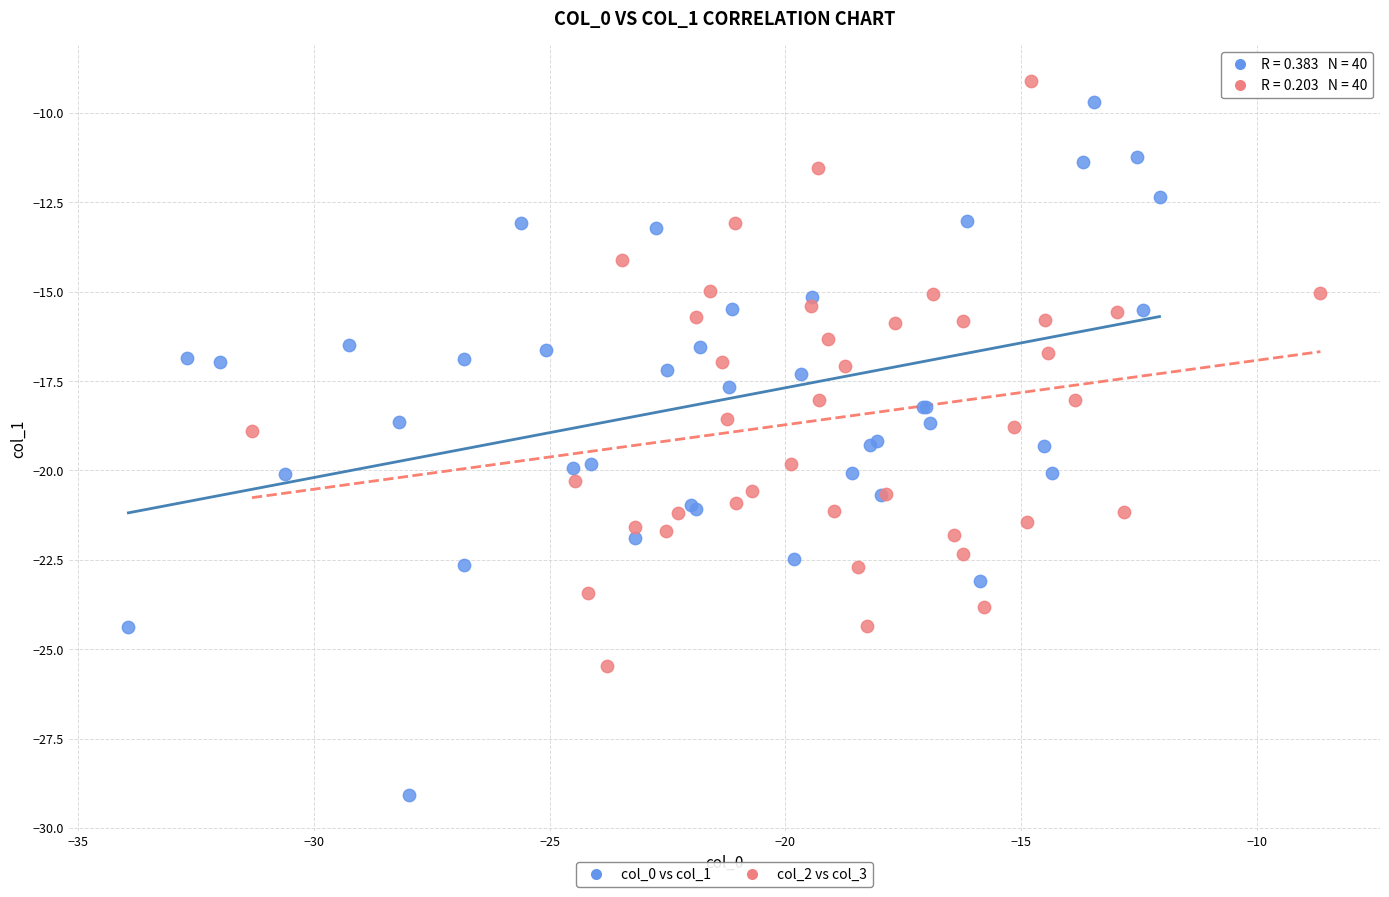

Which series has the largest Y range (max minus min)?

col_0 vs col_1